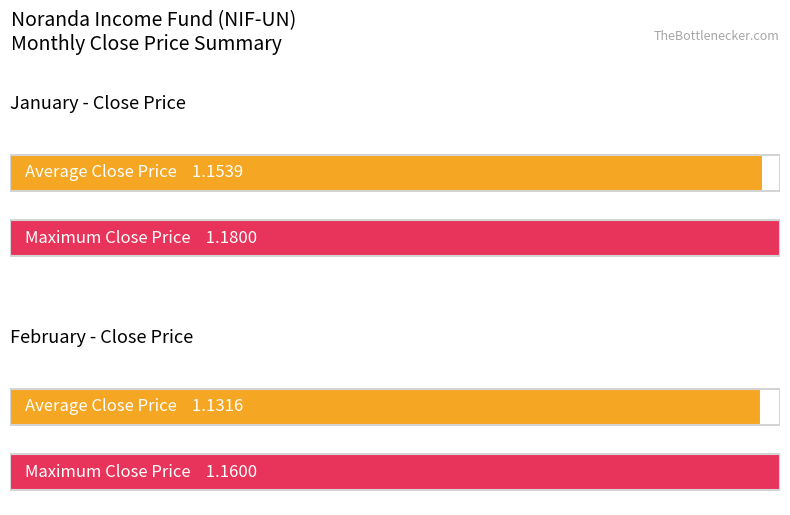

List the labels in order of Average utilization value, largest first.

Month 1, Month 2